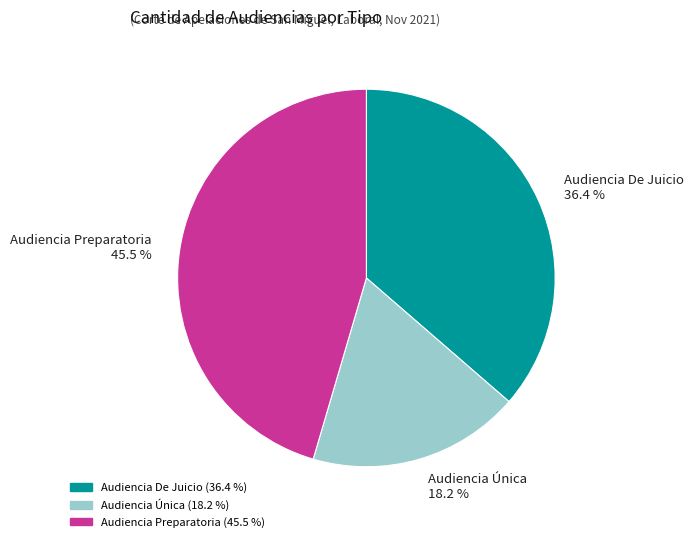

How many segments does this pie chart have?

3